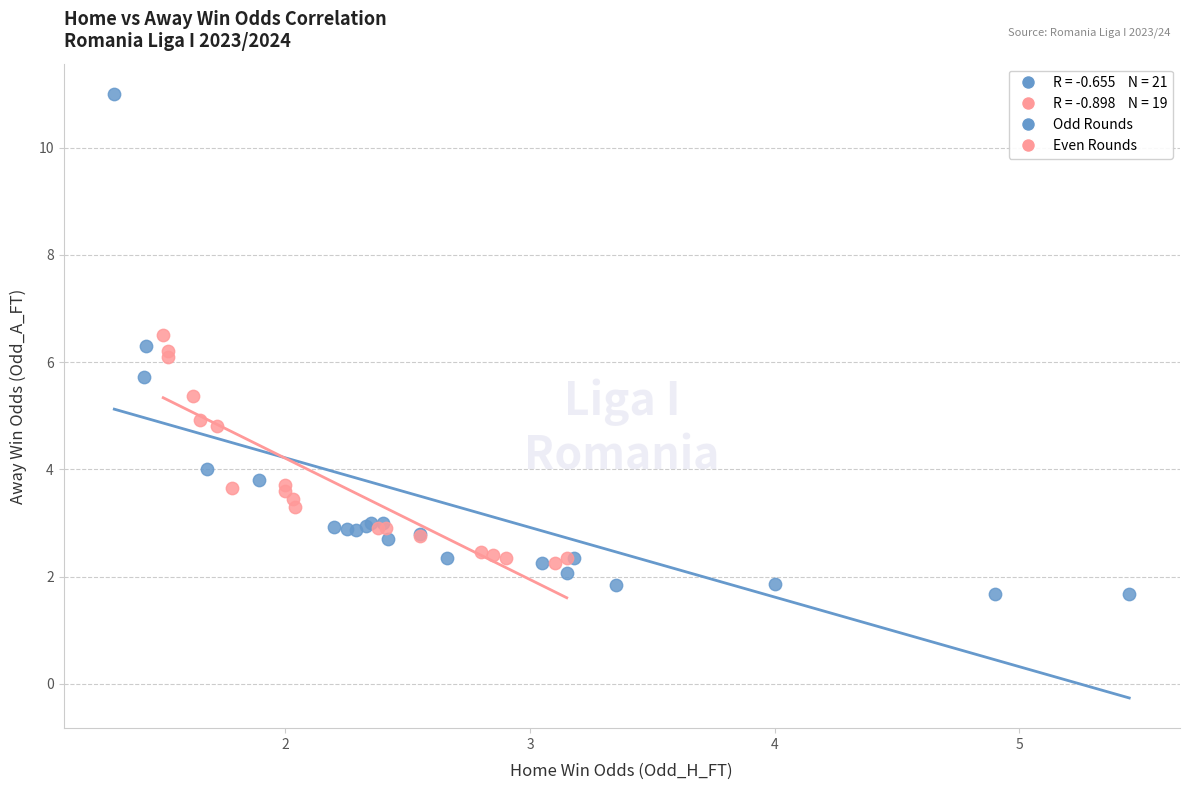

Which series reaches the minimum Y coordinate?

Odd Rounds